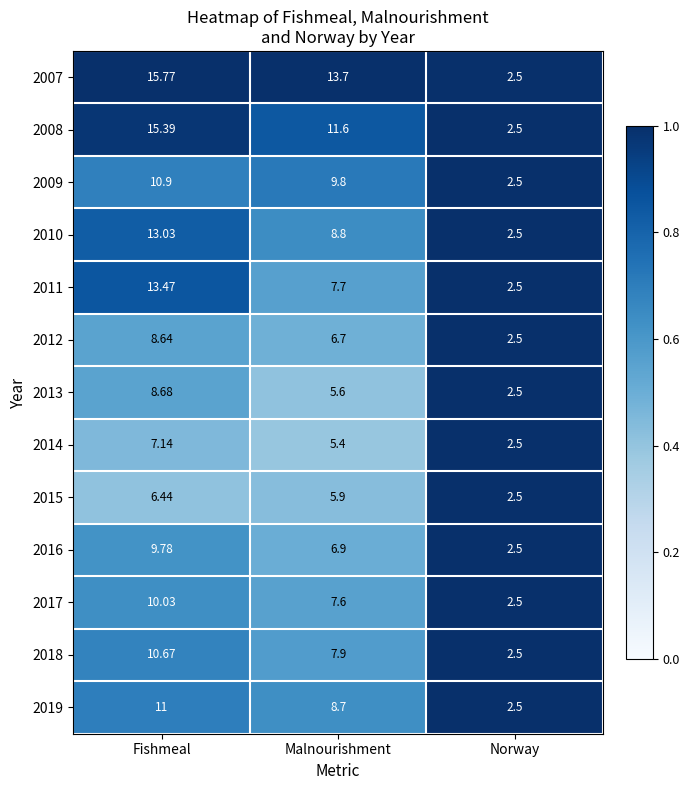

At which category is the sum across all series the highest?

Fishmeal